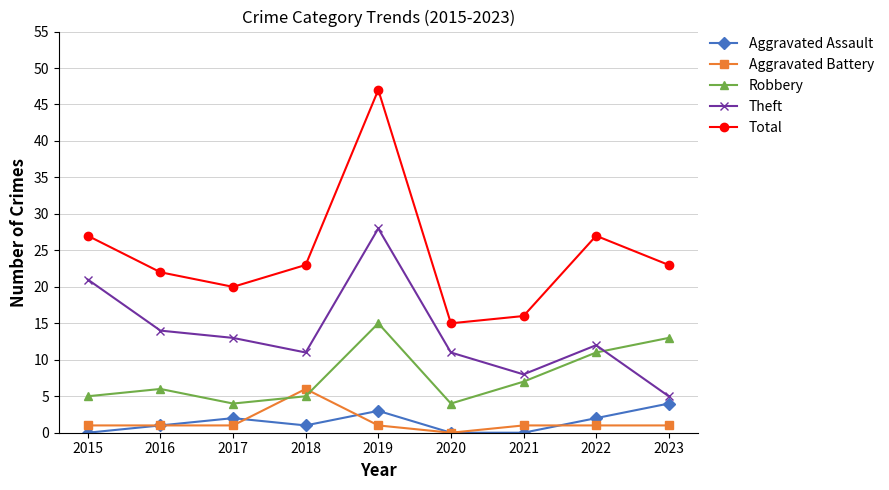

At which category is the sum across all series the highest?

2019